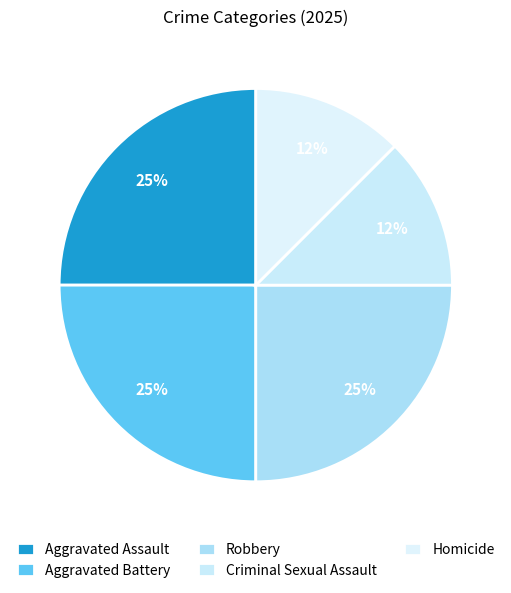

How many slices are in this pie chart?

5